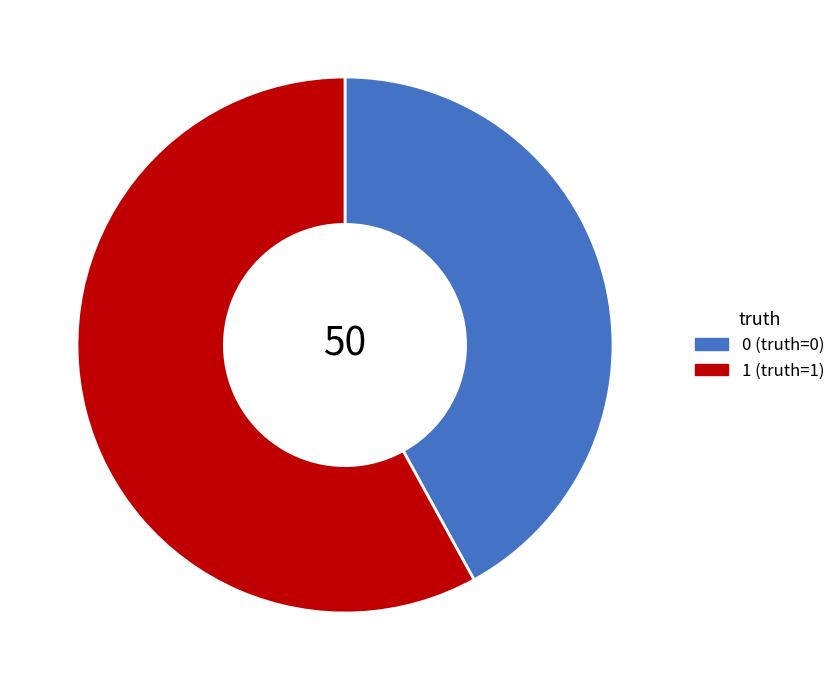

True or false: 0 accounts for 29% of the total.

False